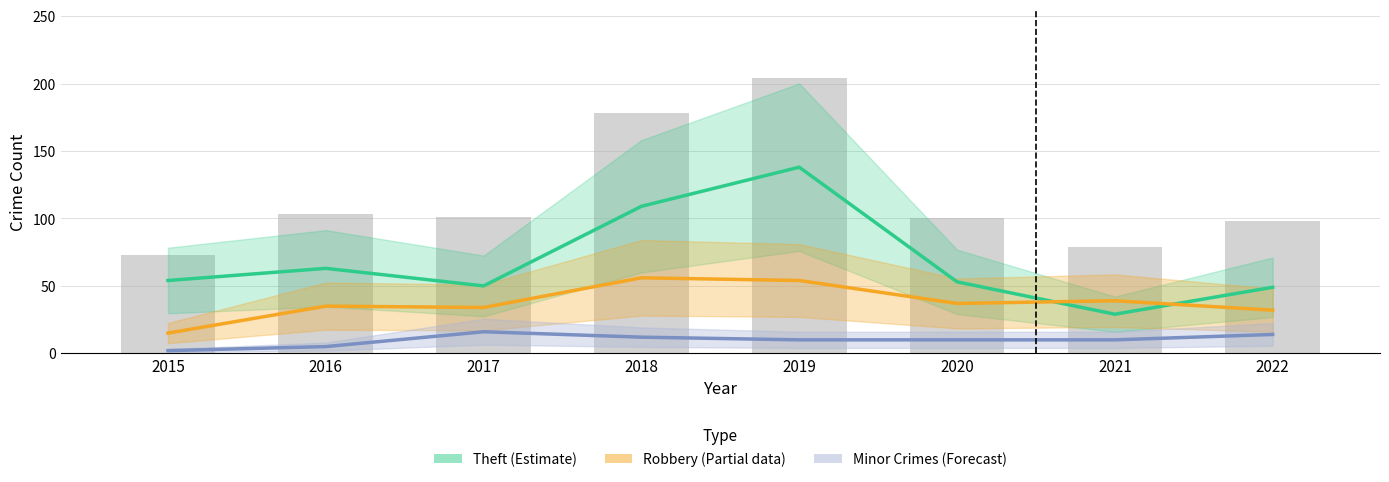

What is the value of the Theft (Estimate) bar at the 4th from the left?

109